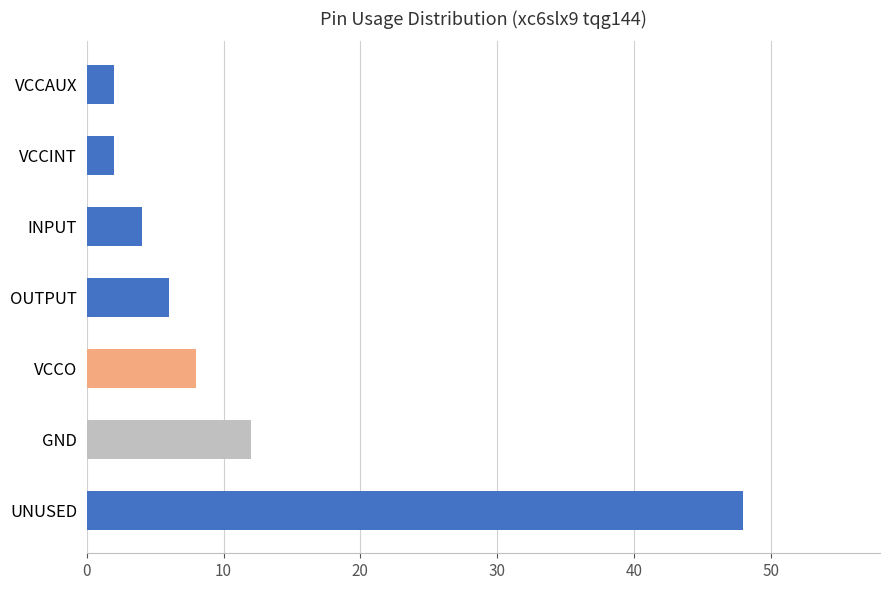

The chart shows a value of 6 at OUTPUT. True or false?

True